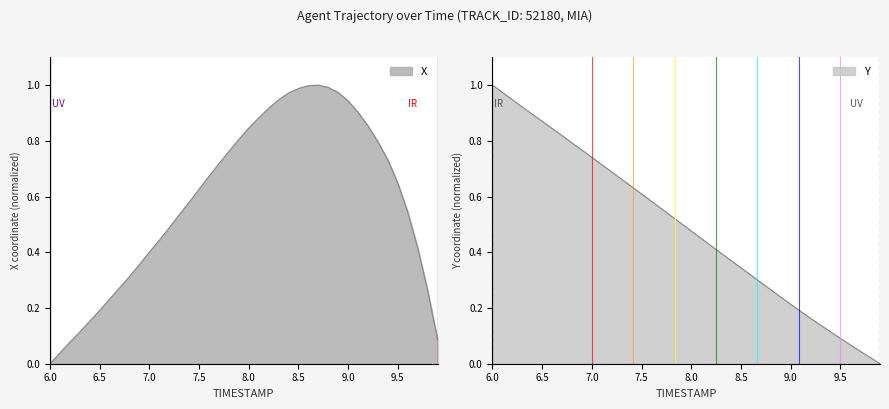

What position from the left is 8.6?

27